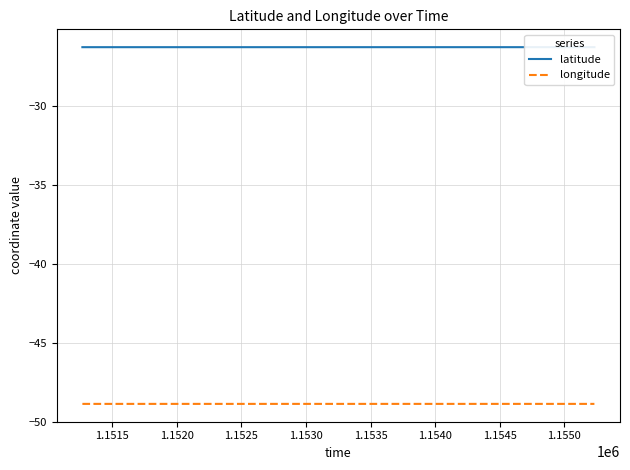

What is the value of the longitude point at the 4th from the left?

-48.9